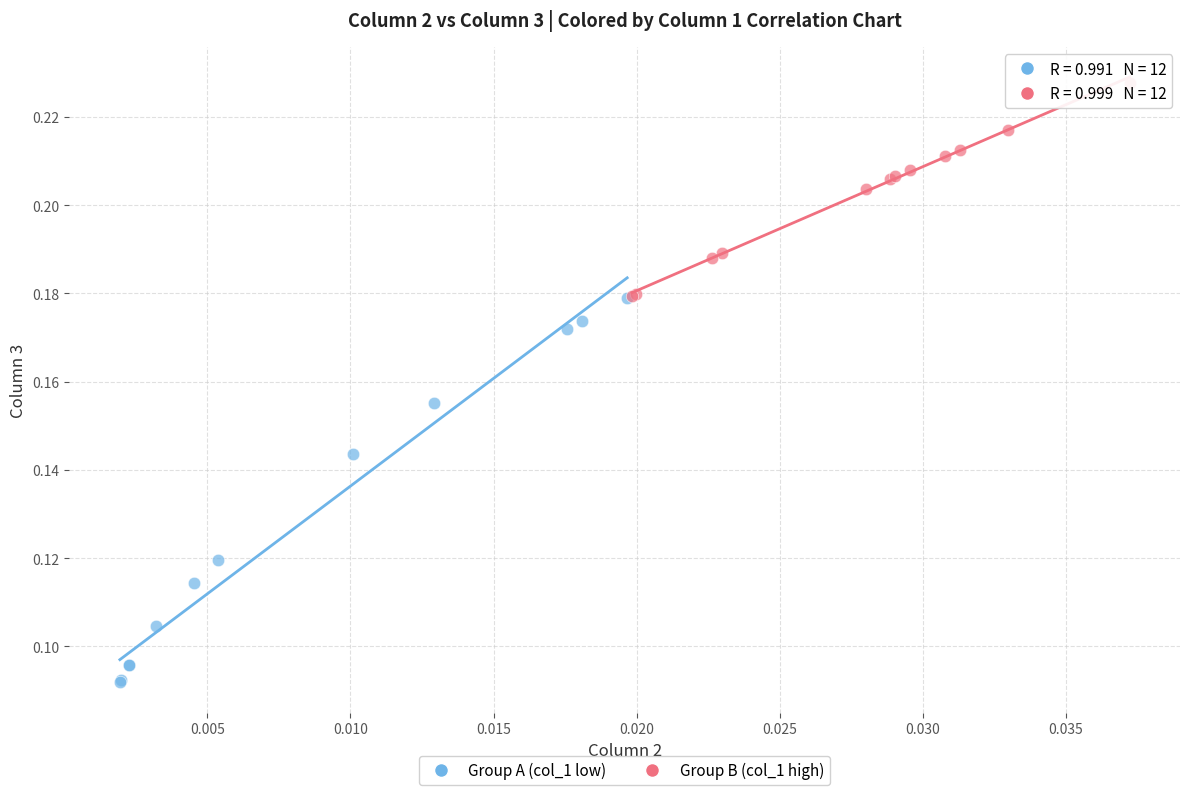

Which series reaches the maximum Y coordinate?

Group B (col_1 high)